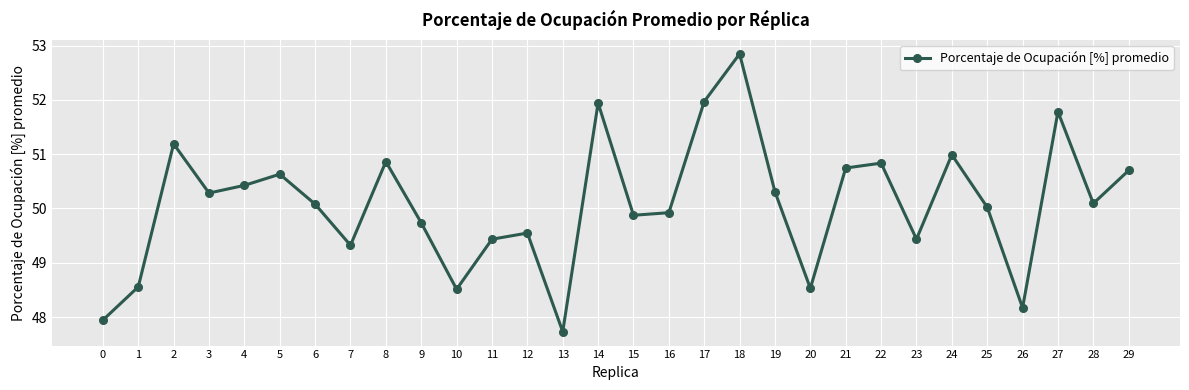

Reading right to left, list all the values displayed in this chart.

29=50.7	28=50.1	27=51.8	26=48.2	25=50.0	24=51.0	23=49.4	22=50.8	21=50.7	20=48.5	19=50.3	18=52.8	17=52.0	16=49.9	15=49.9	14=51.9	13=47.7	12=49.5	11=49.4	10=48.5	9=49.7	8=50.9	7=49.3	6=50.1	5=50.6	4=50.4	3=50.3	2=51.2	1=48.6	0=47.9